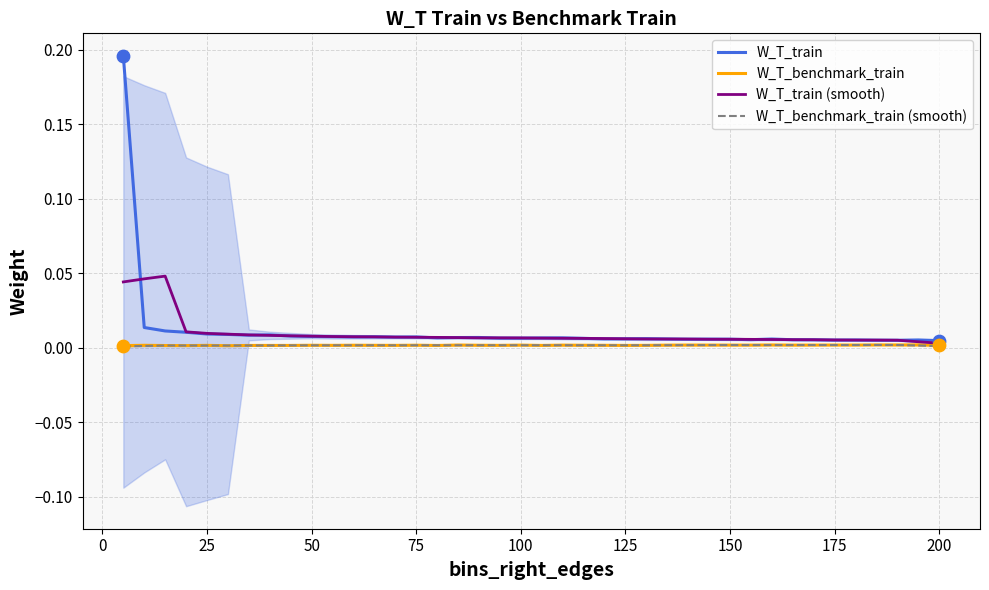

Which series reaches the minimum Y coordinate?

W_T_benchmark_train (smooth)